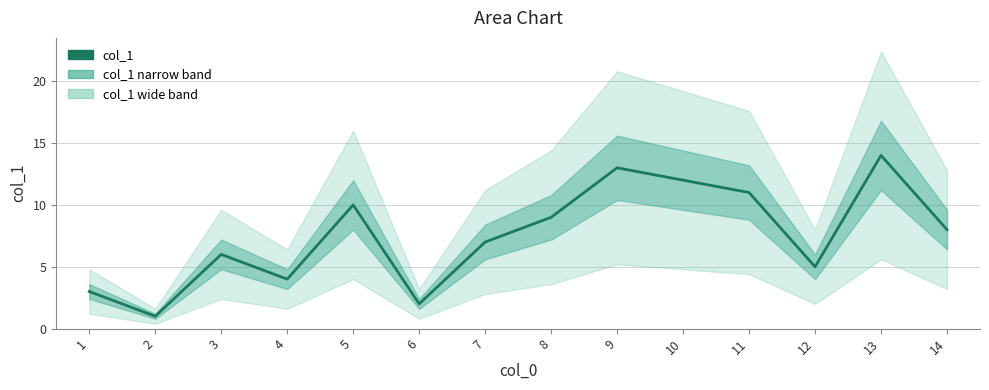

Between 11 and 9, which is larger?

9